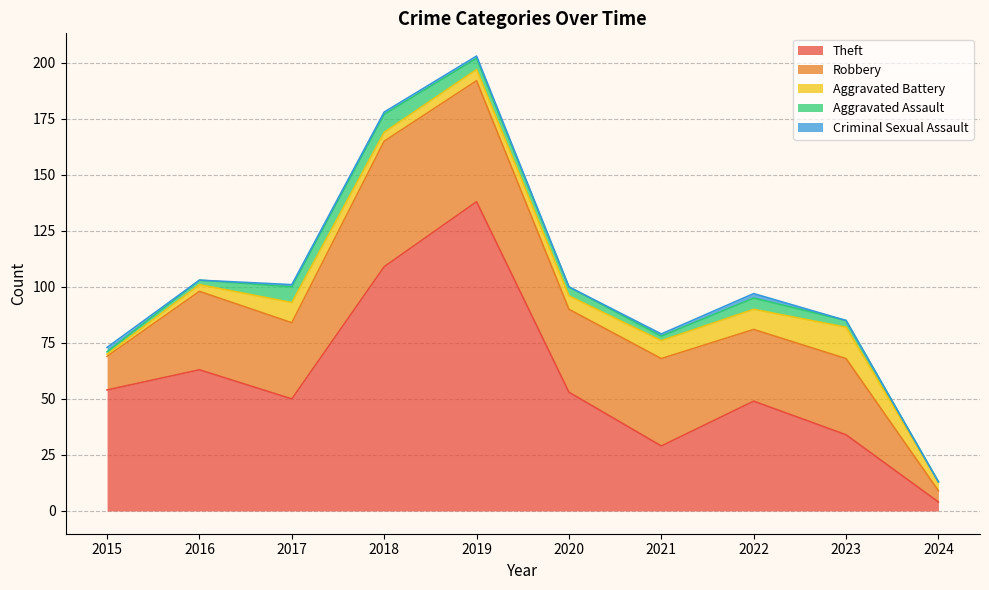

What is the lowest value of the Aggravated Battery series?

1